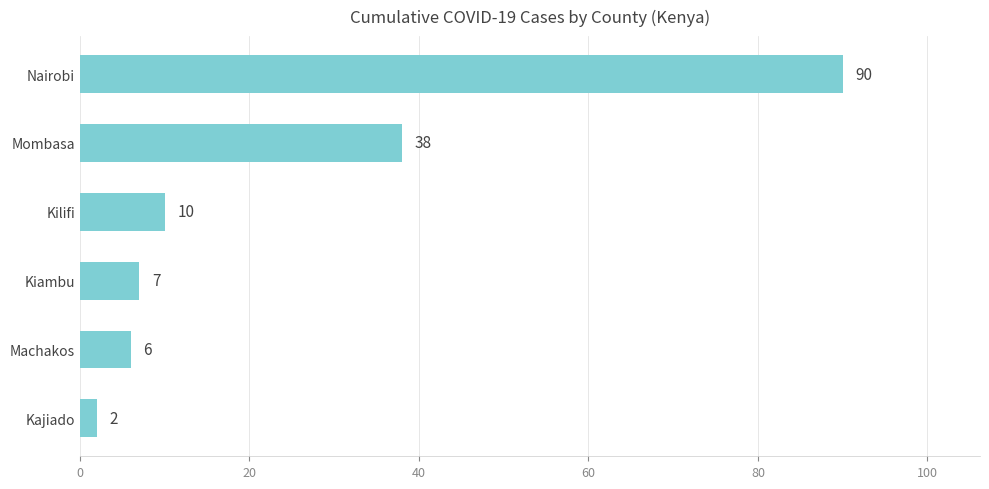

Is it true that the value at Kilifi is 4?

False